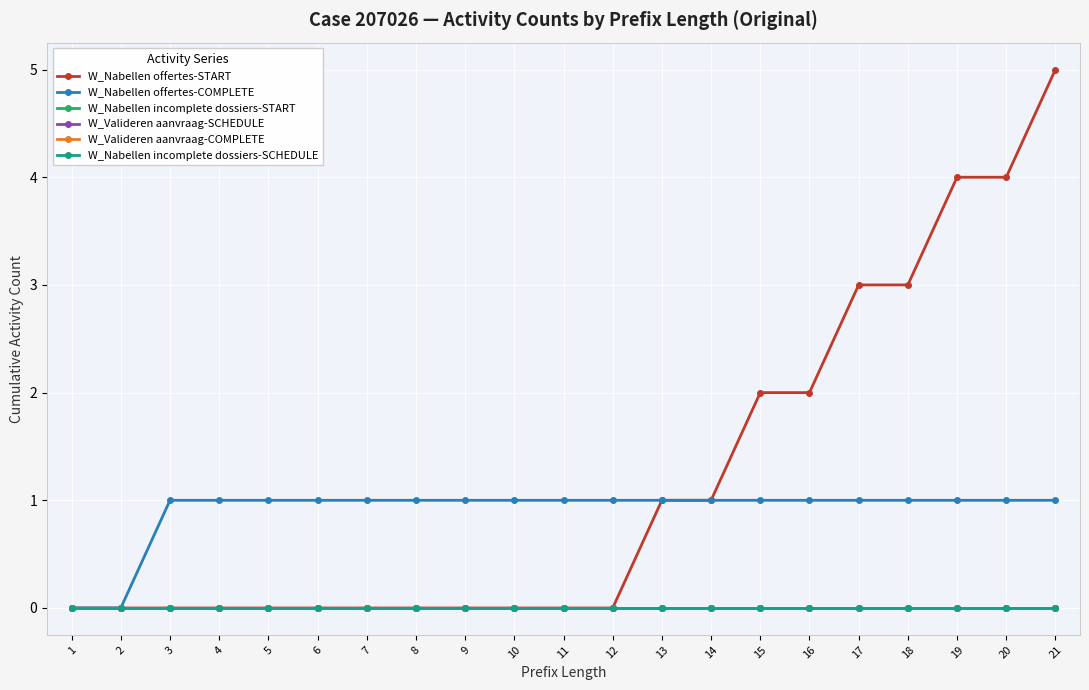

True or false: W_Nabellen incomplete dossiers-START and W_Nabellen incomplete dossiers-SCHEDULE intersect in this chart.

False